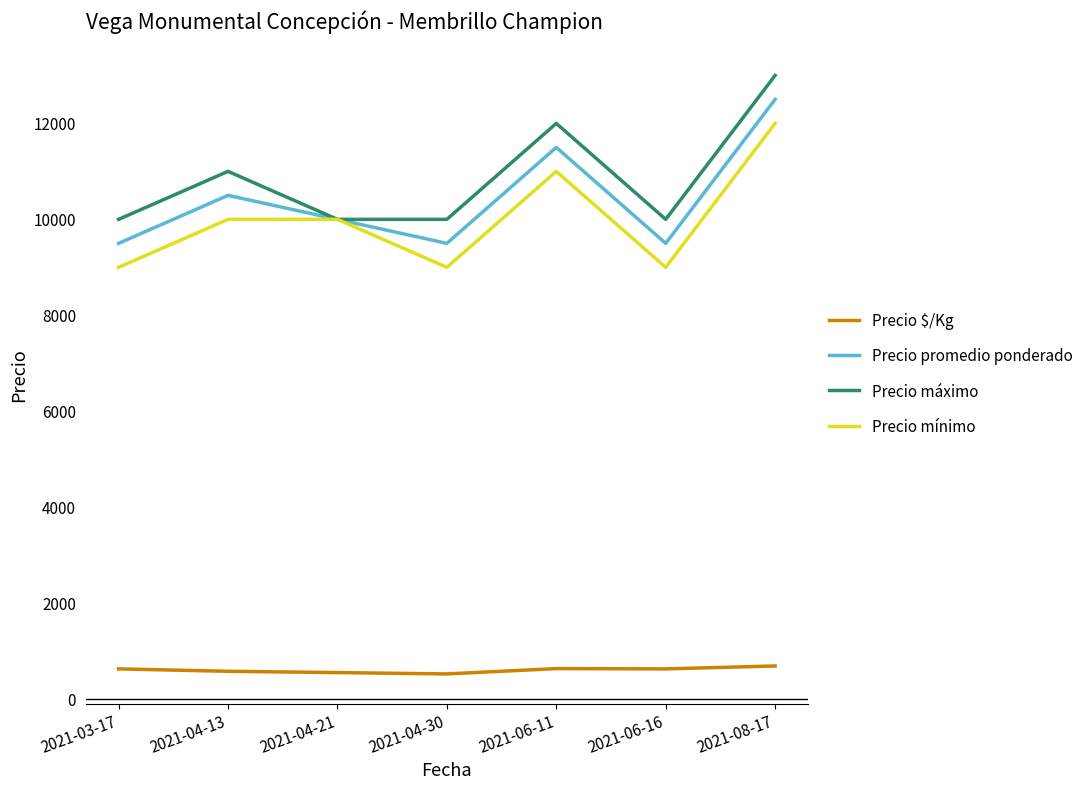

What is the approximate value of Precio mínimo at 2021-08-17?

12000